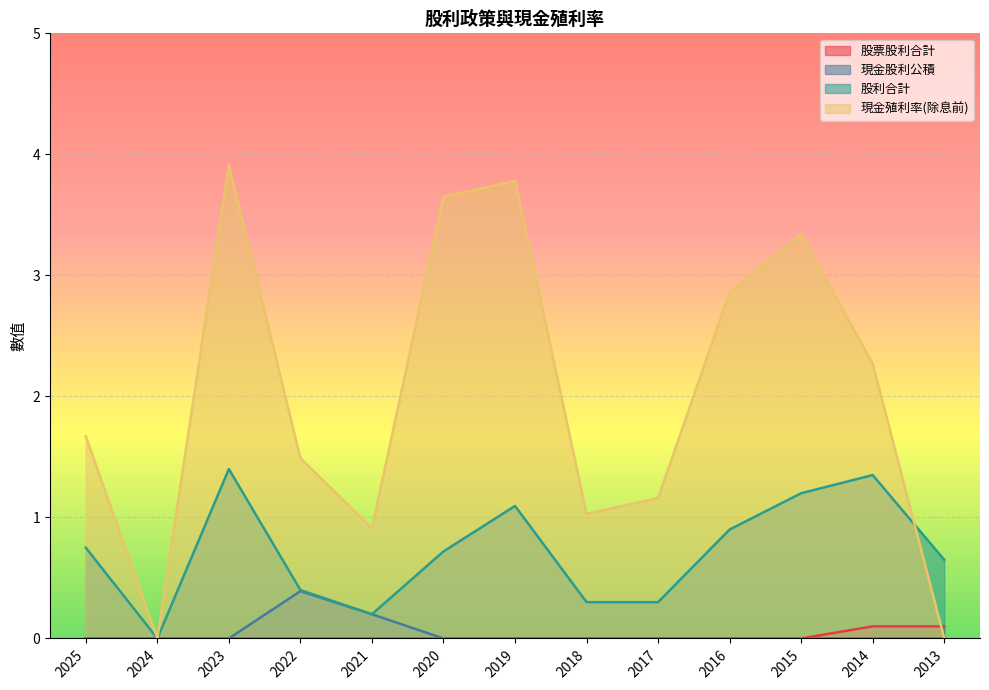

The value of 現金股利公積 at 2019 is 0.0. True or false?

True